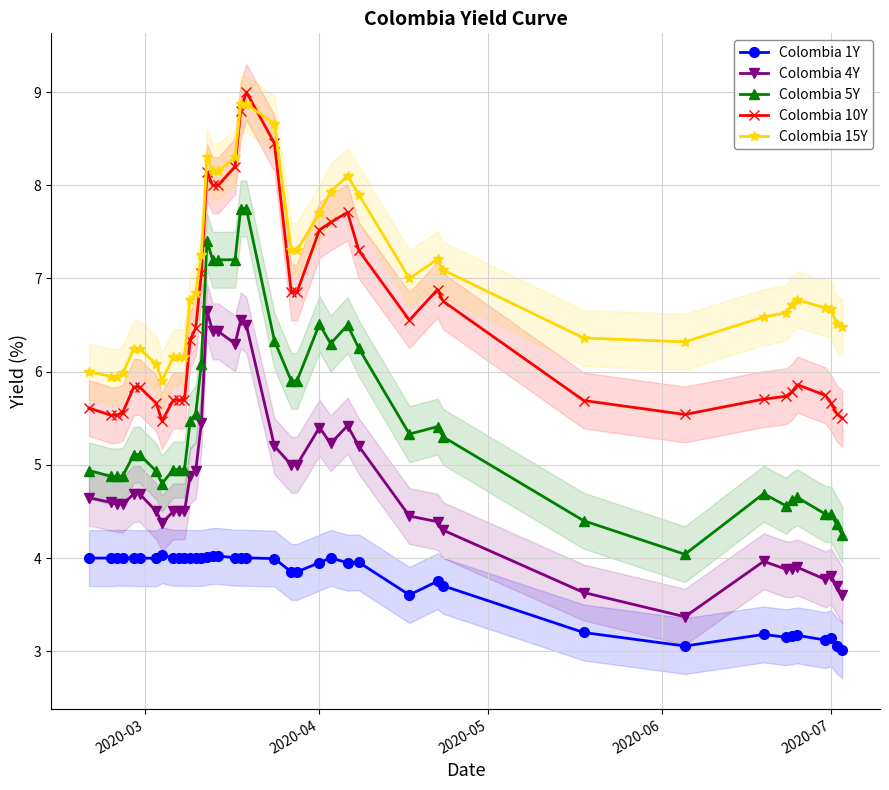

At how many categories does at least one series exceed 3?

40